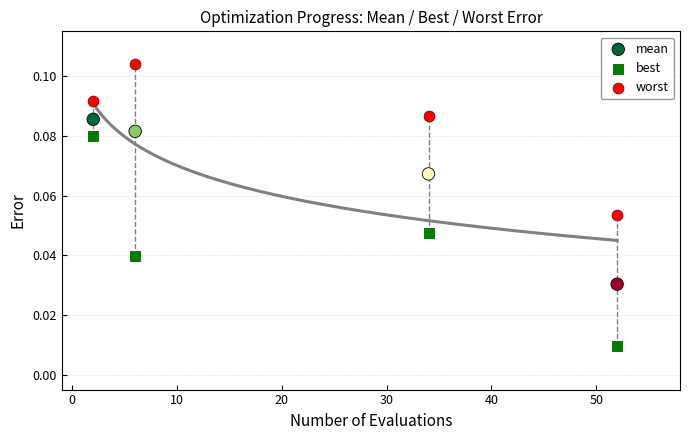

Which series reaches the maximum Y coordinate?

worst